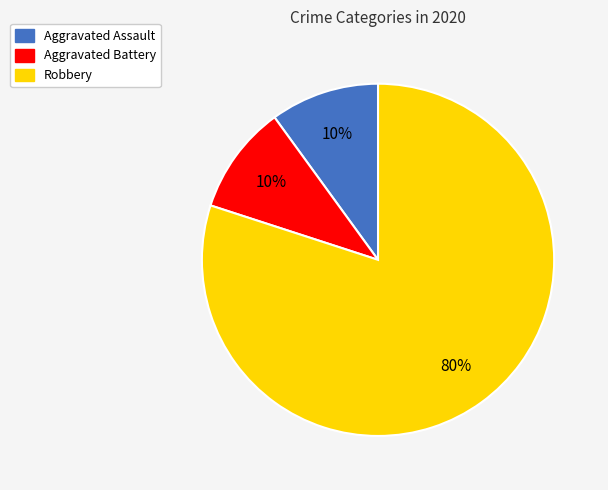

Approximately how many times larger is the value at Robbery compared to Aggravated Battery?

8.0